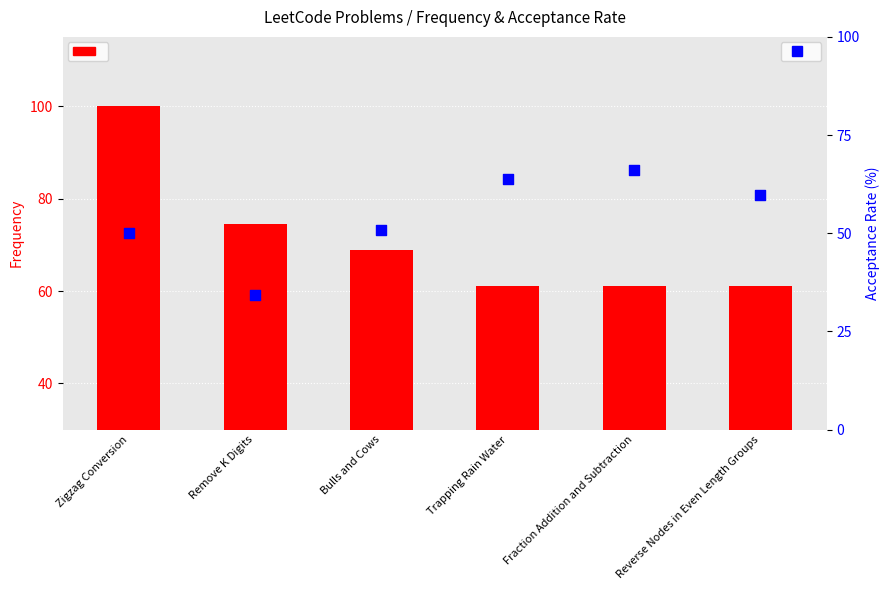

Which series contains the highest Y value?

Frequency